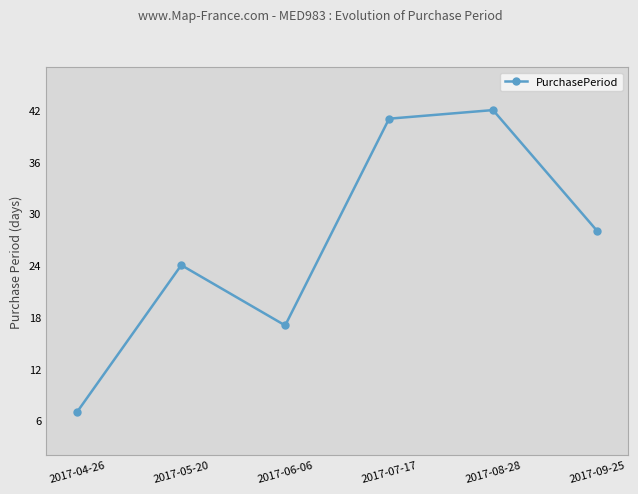

Is it true that the value at 2017-08-28 is 42?

True